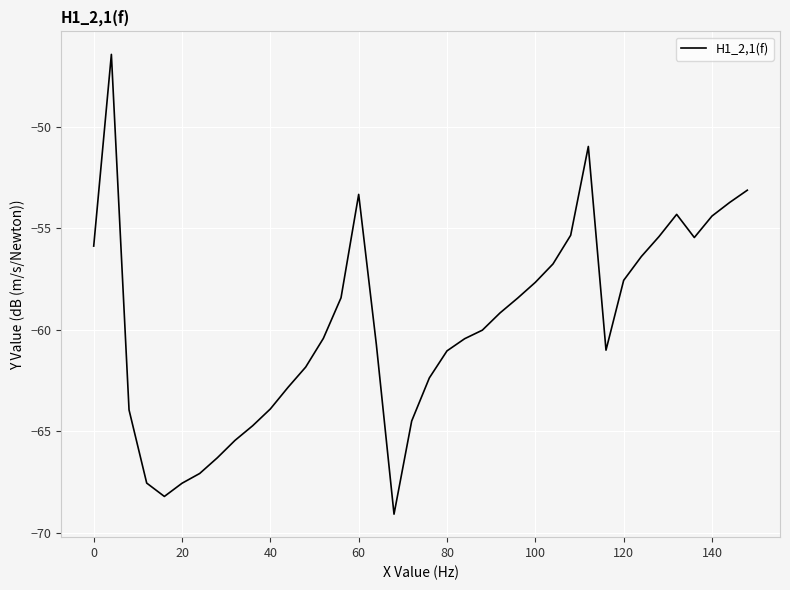

What is the maximum value shown in the chart?

-46.4